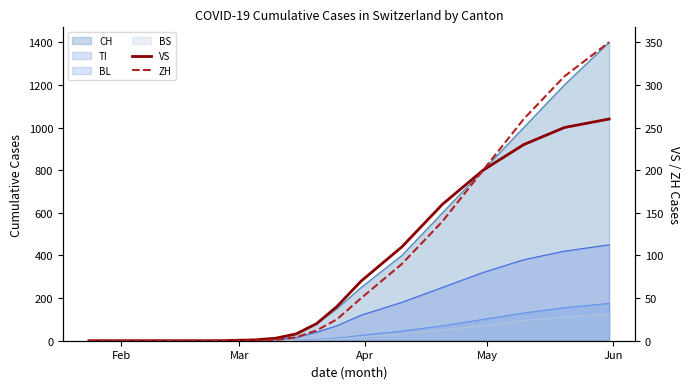

How many values in the VS series exceed 70?

6